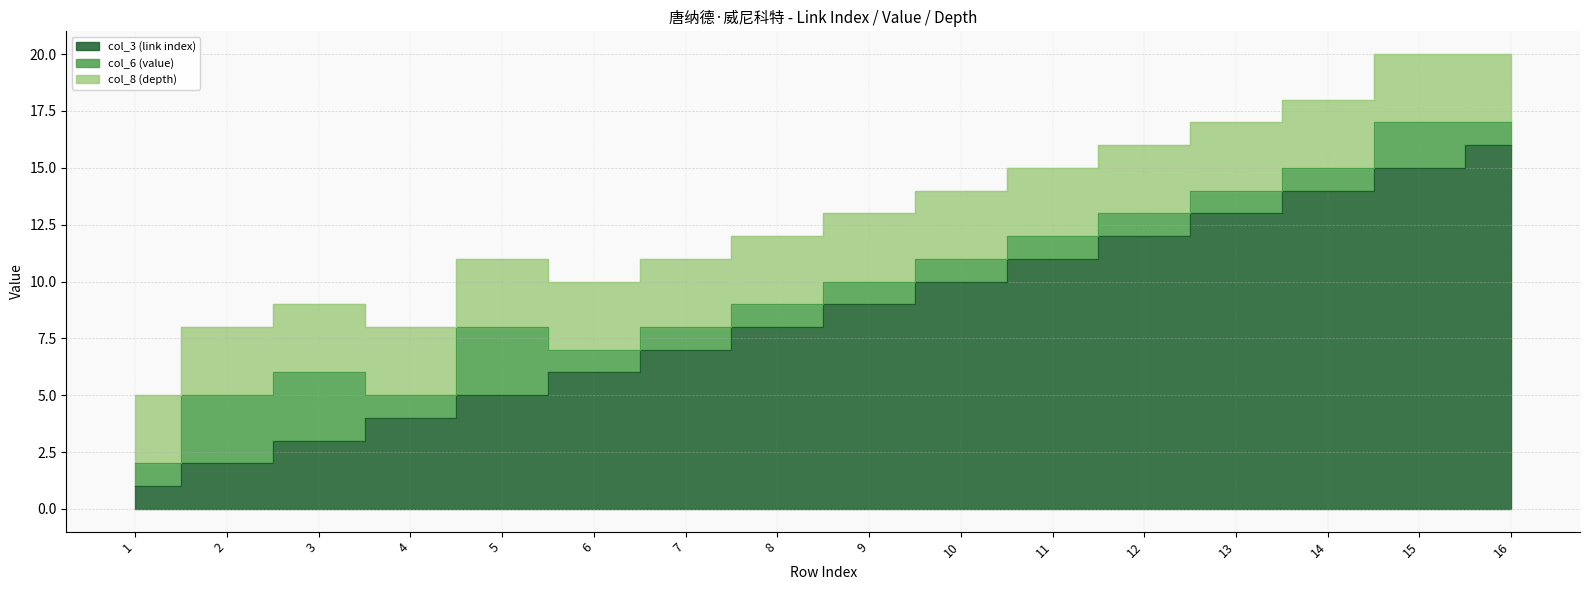

Is the value of col_8 (depth) at 15 greater than the value of col_6 (value) at 12?

Yes